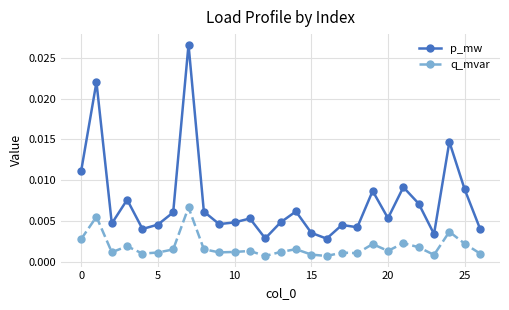

Does the chart display data point markers on the line(s)?

Yes